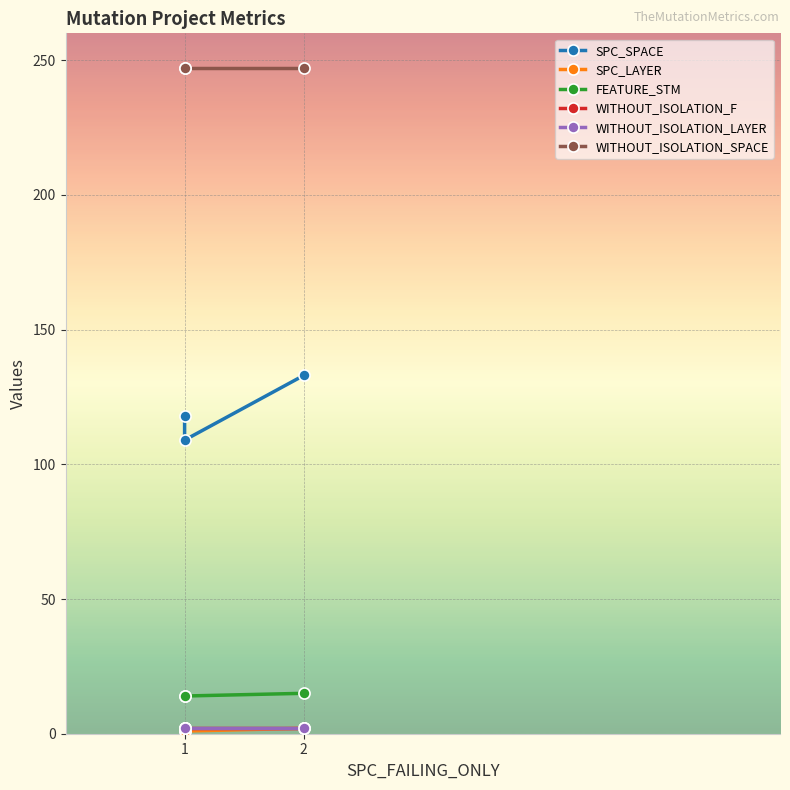

How many lines are shown in the chart?

6